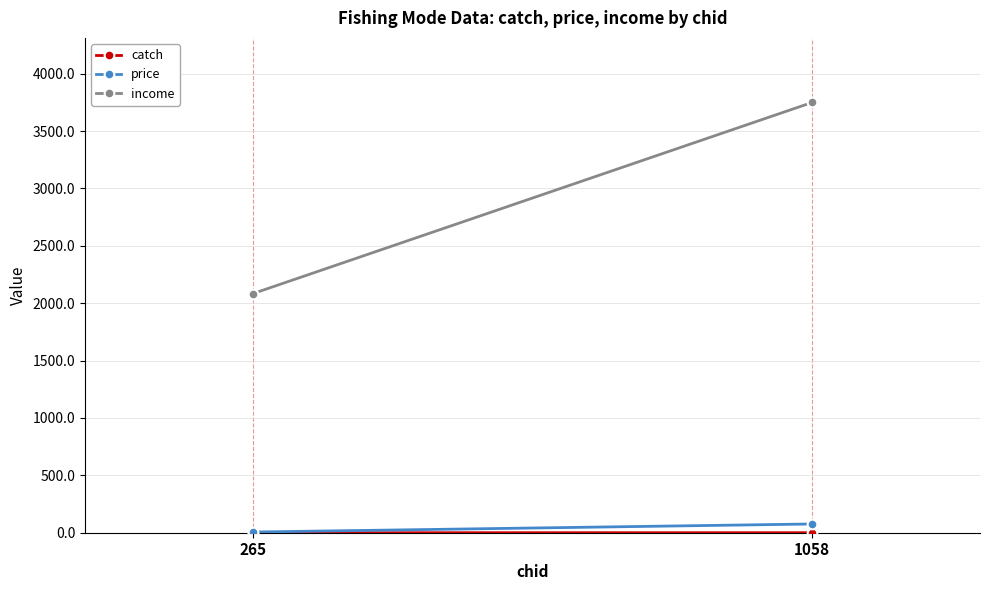

Which has a higher value, 265 or 1058?

1058